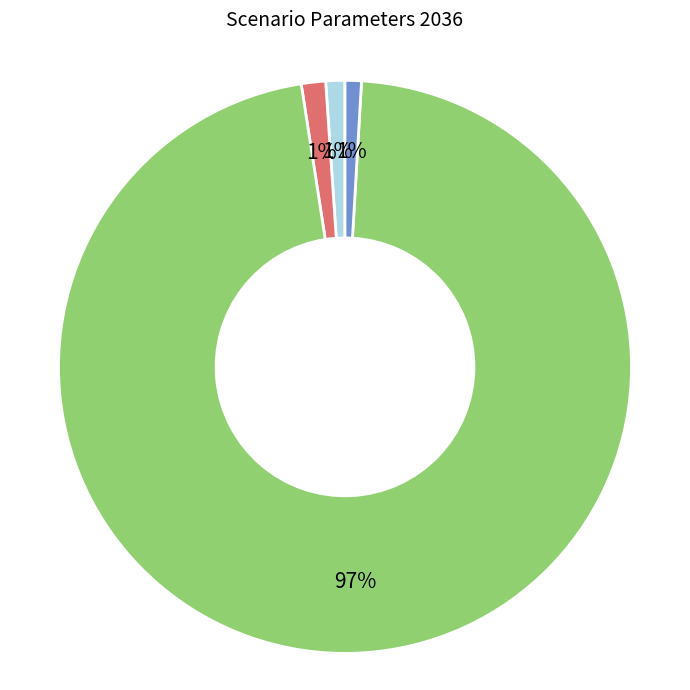

True or false: Load Growth (cumul.) accounts for 1% of the total.

True